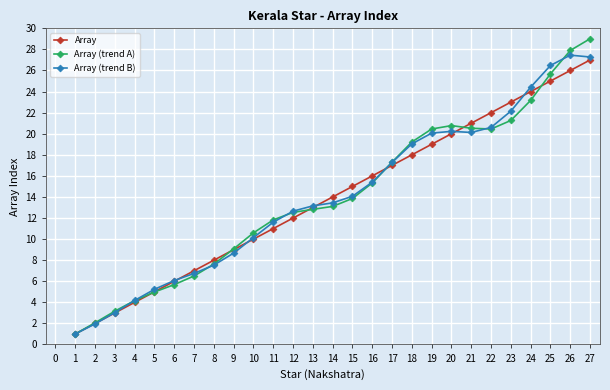

True or false: Array (trend B) has a value of 41.9 at 27.

False